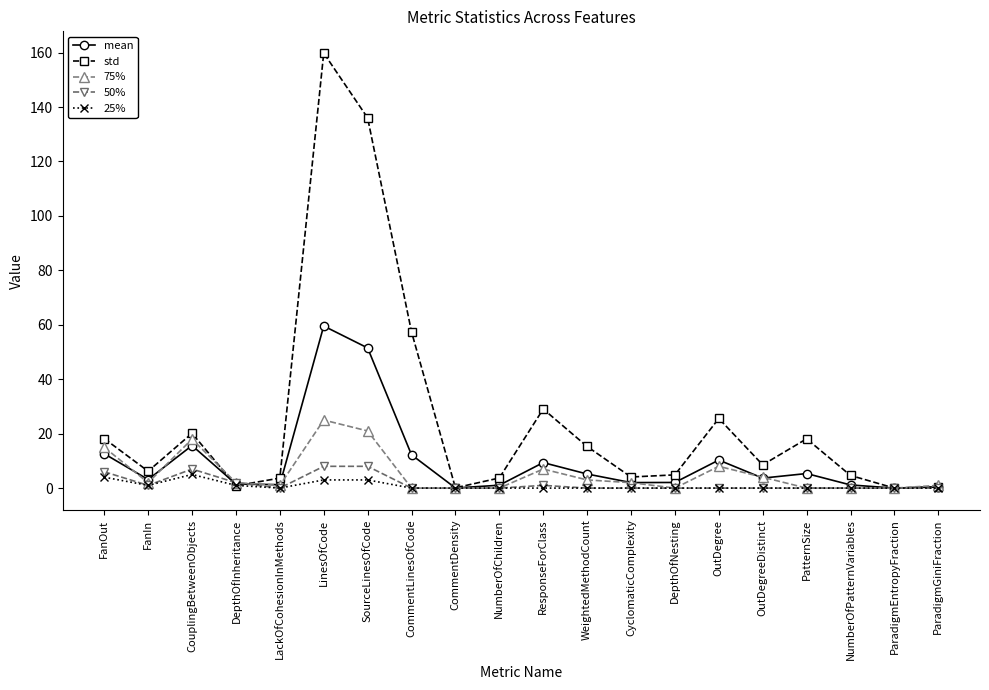

What is the label of the 1st point from the right?

ParadigmGiniFraction